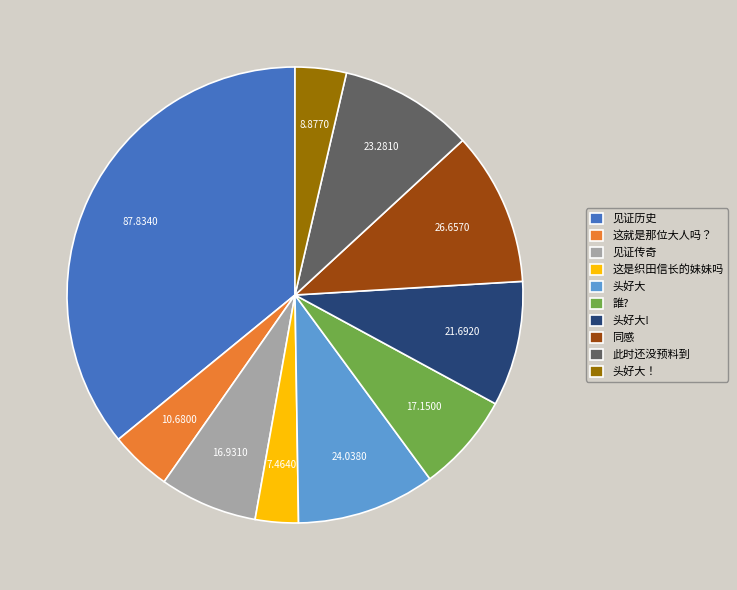

Combined, do 此时还没预料到 and 头好大 account for over 50%?

No